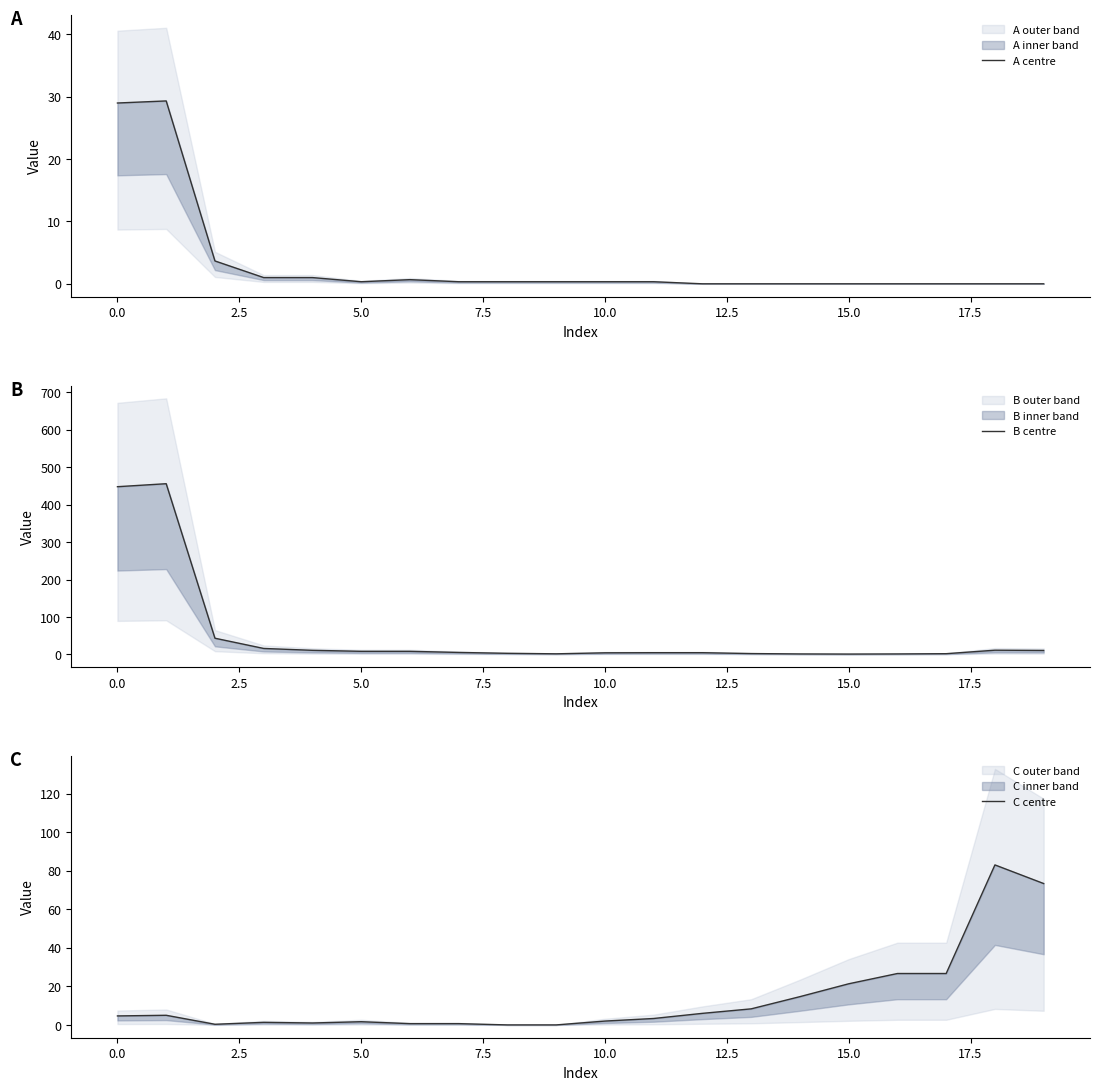

True or false: C centre has a value of 83.0 at 18.

True